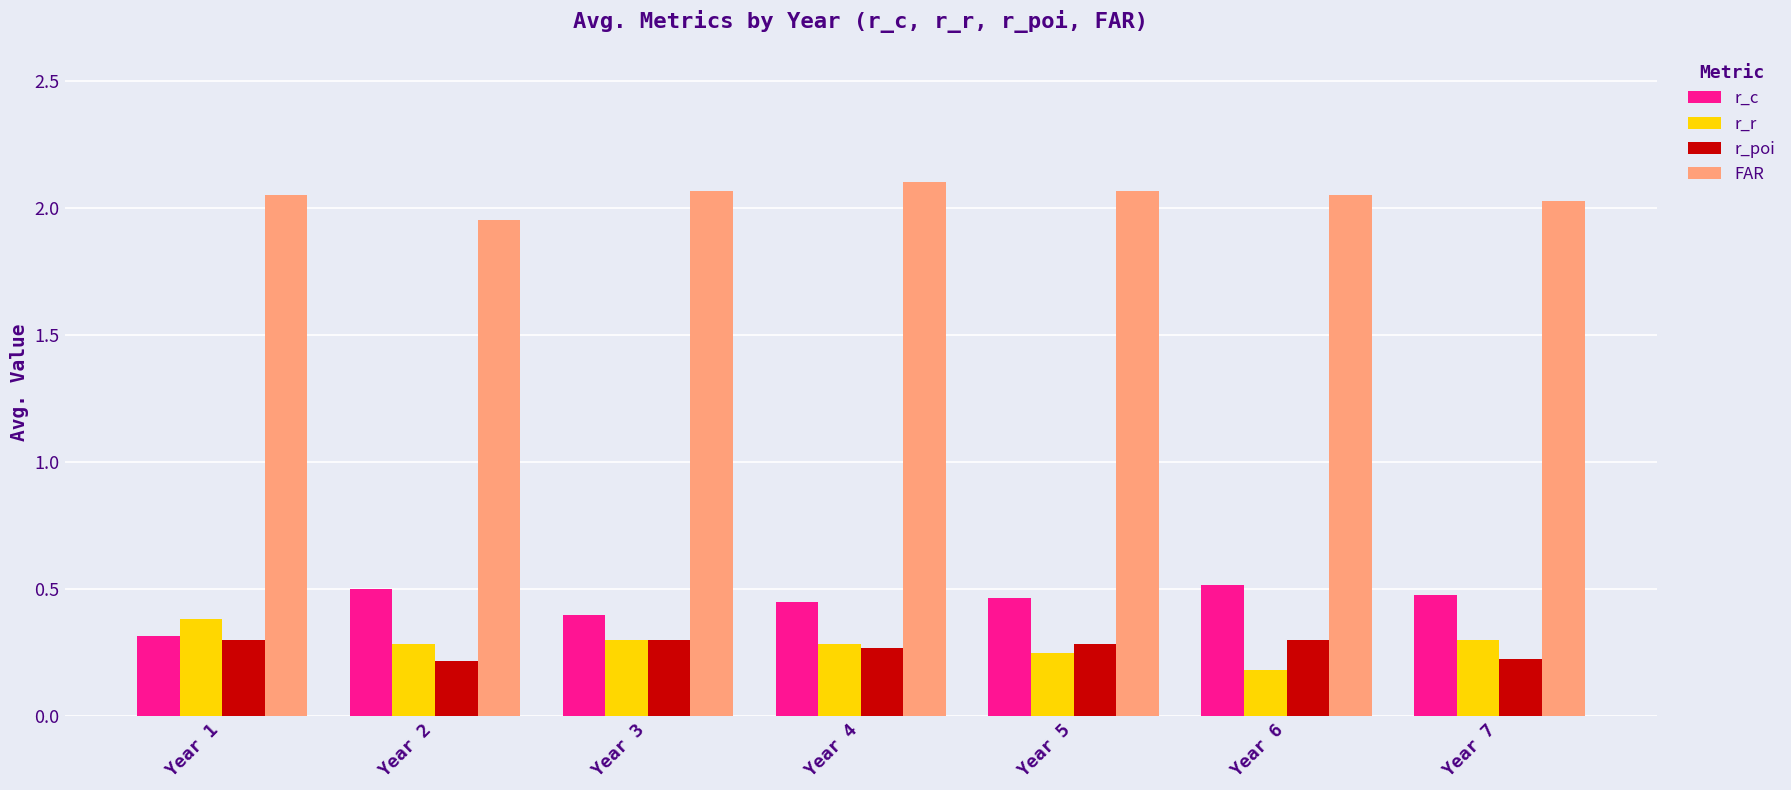

True or false: r_c has a value of 0.5 at Year 5.

True